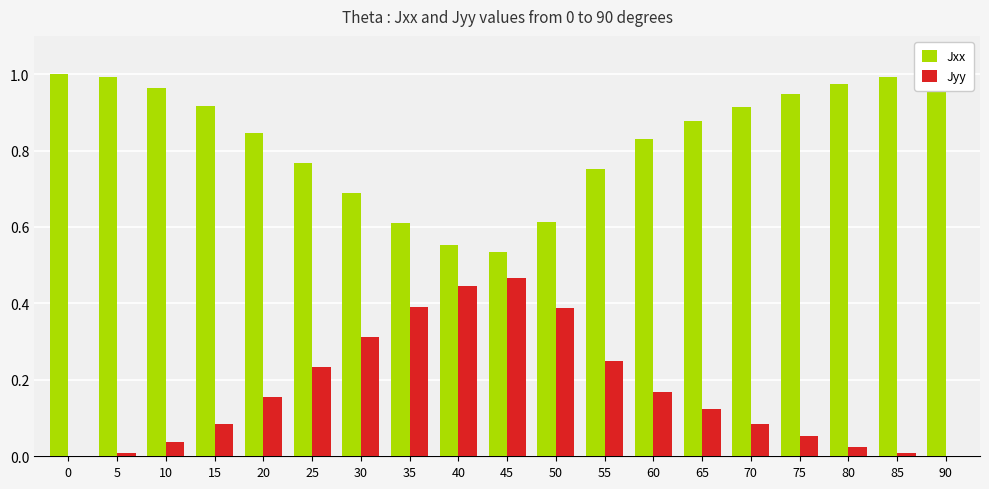

Which series has the largest total across all categories?

Jxx